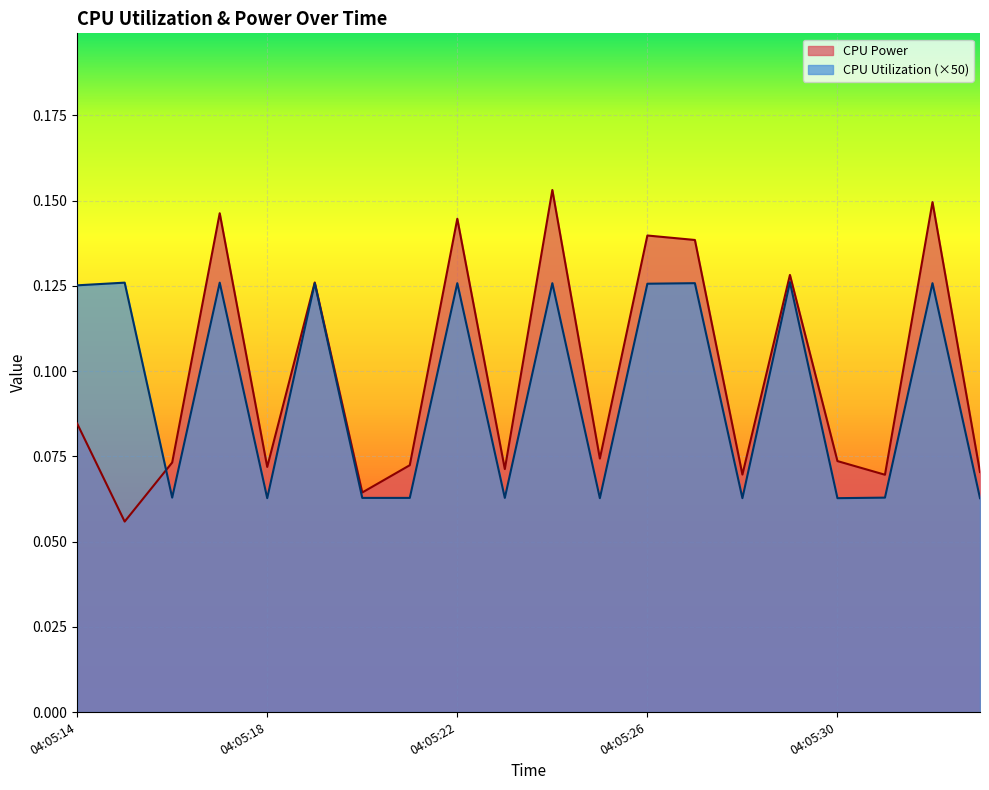

At which category is the sum across all series the highest?

04:05:24